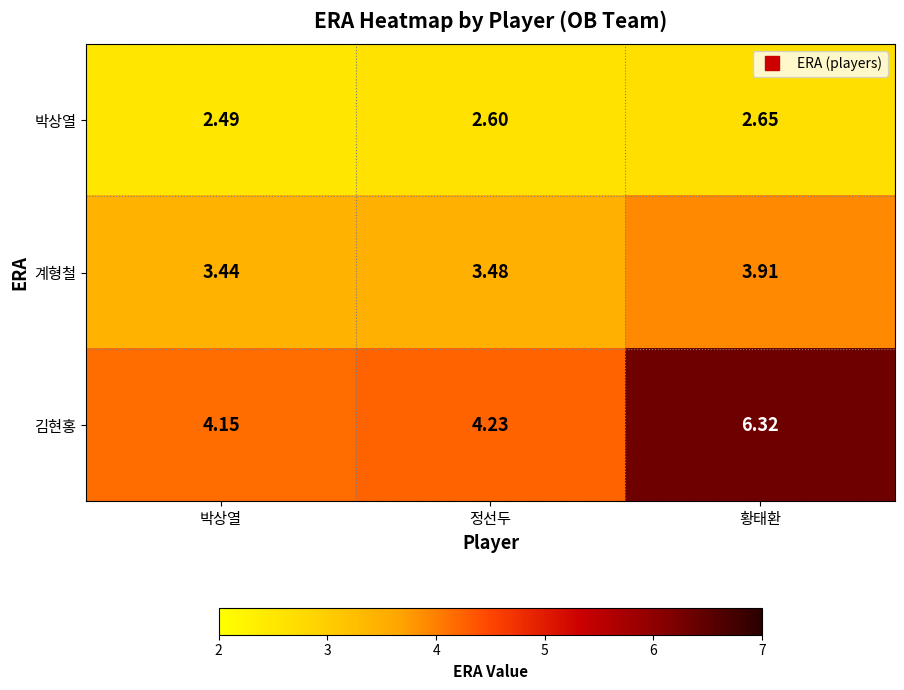

How many data points does each series have?

3